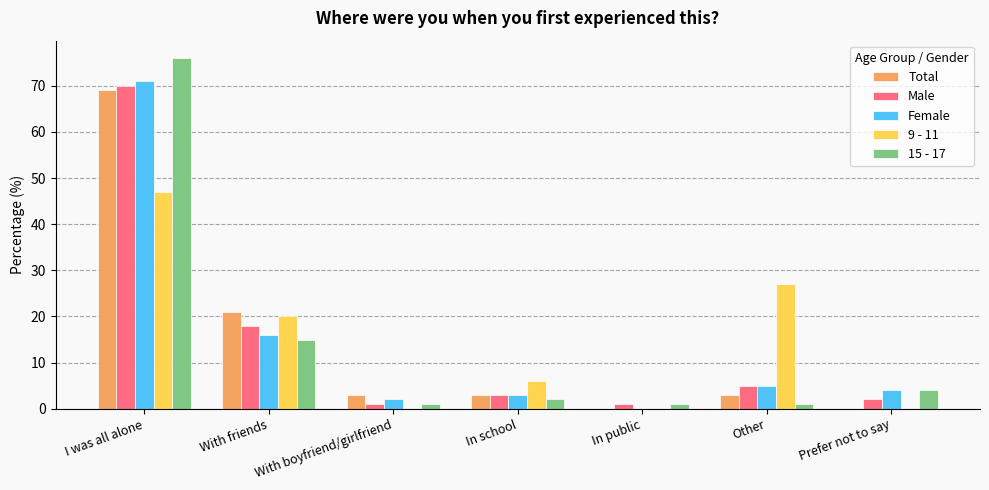

True or false: Male has a value of 117 at I was all alone.

False